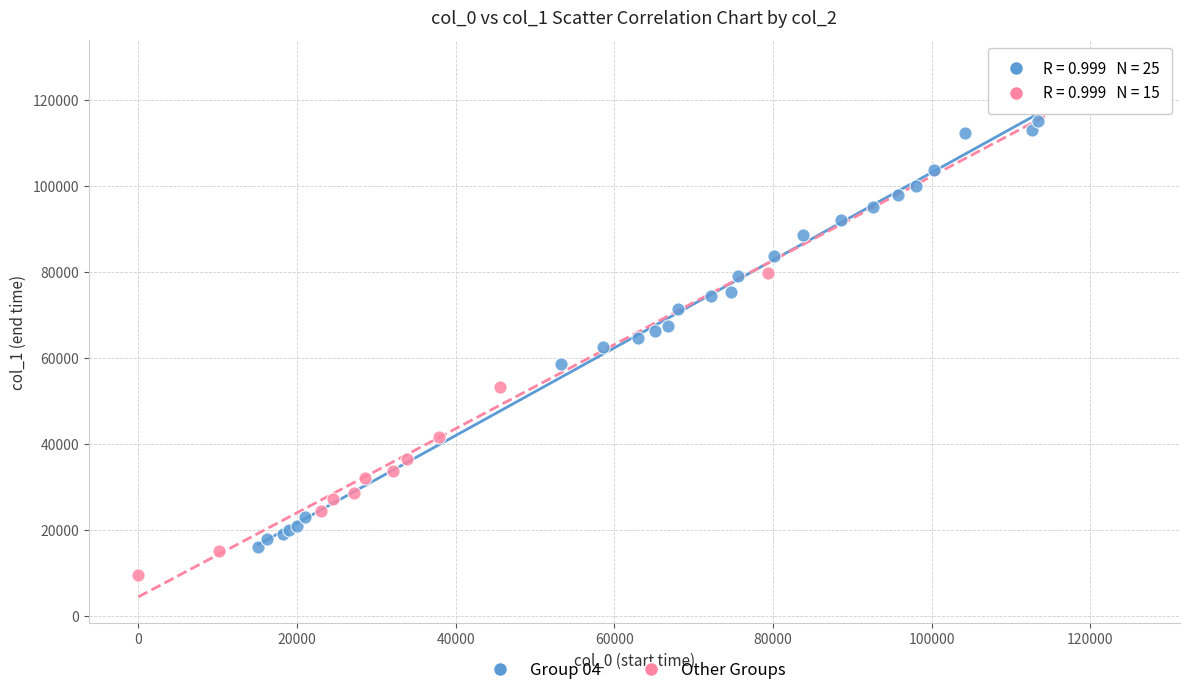

What are all the series names shown in the legend?

Group 04, Other Groups